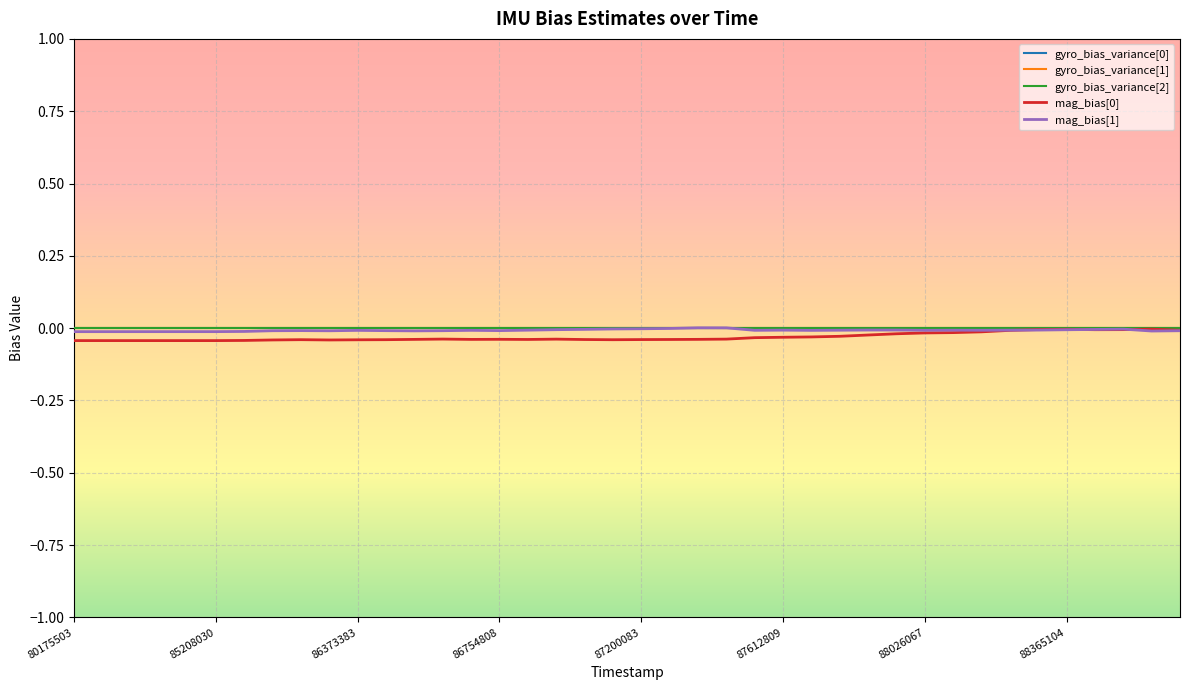

How many lines are shown in the chart?

5